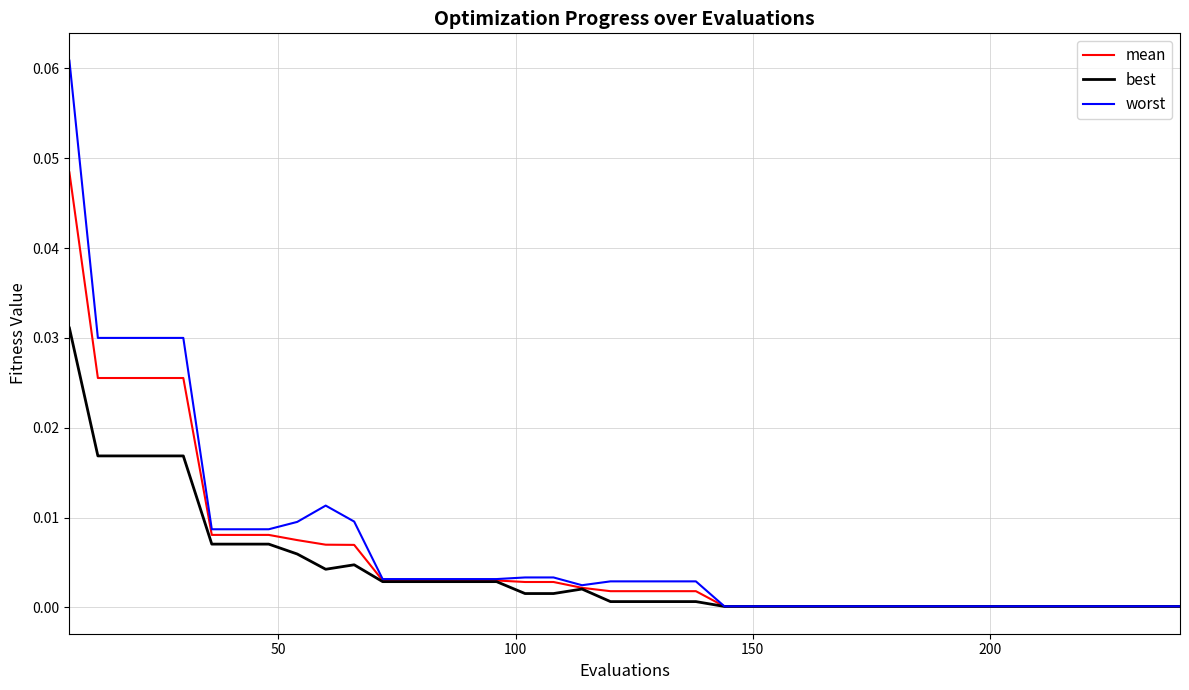

Rank the series by their maximum value, from lowest to highest.

best, mean, worst